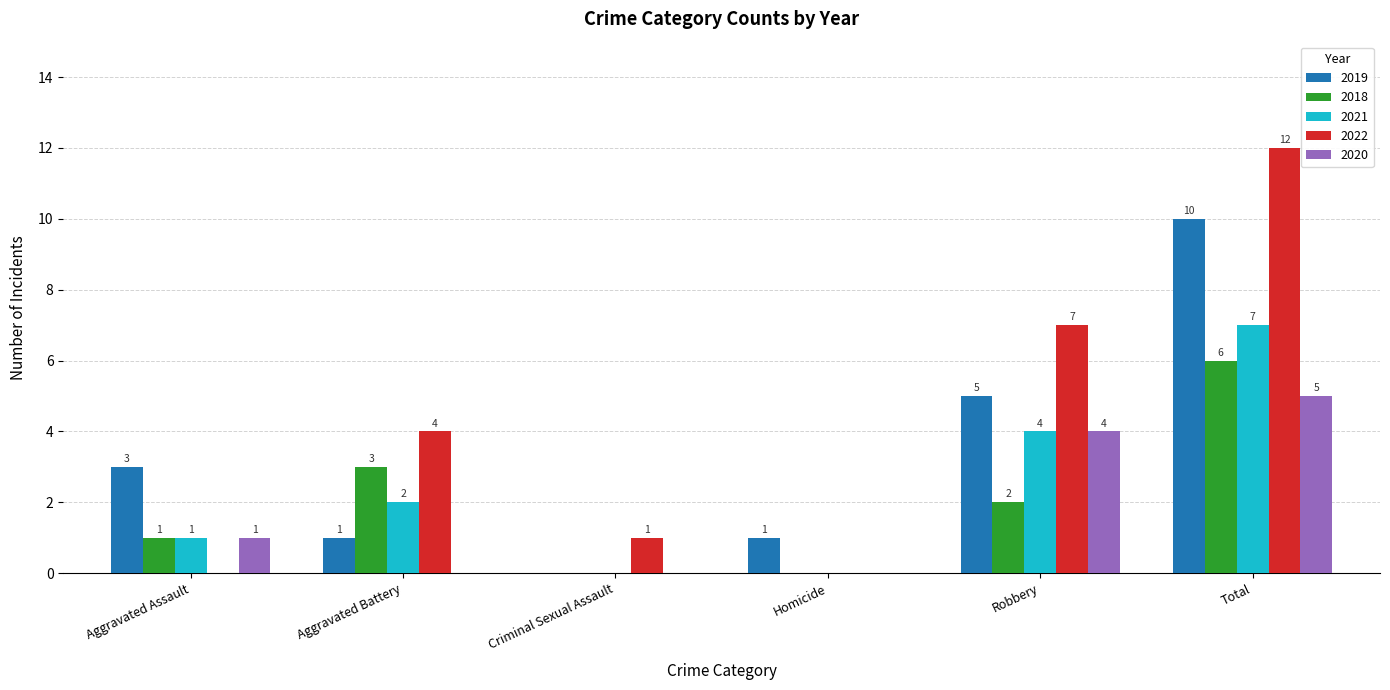

What is the sum of the 2021 values at Aggravated Battery and Homicide?

2